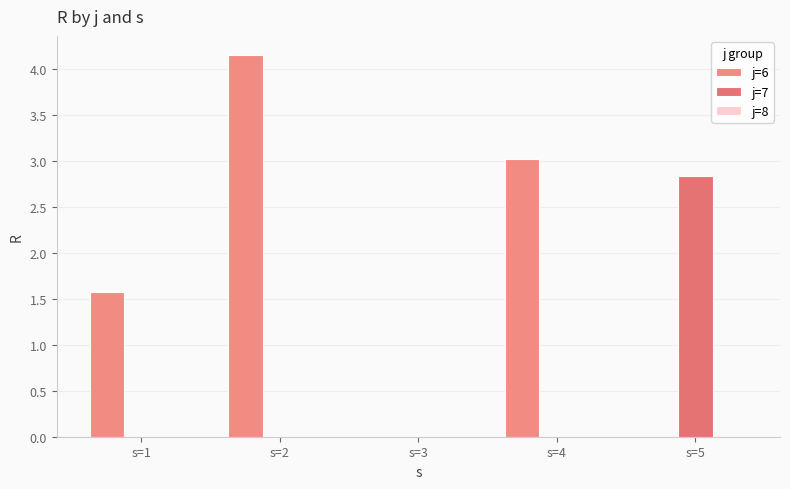

How many series are shown in this chart?

2